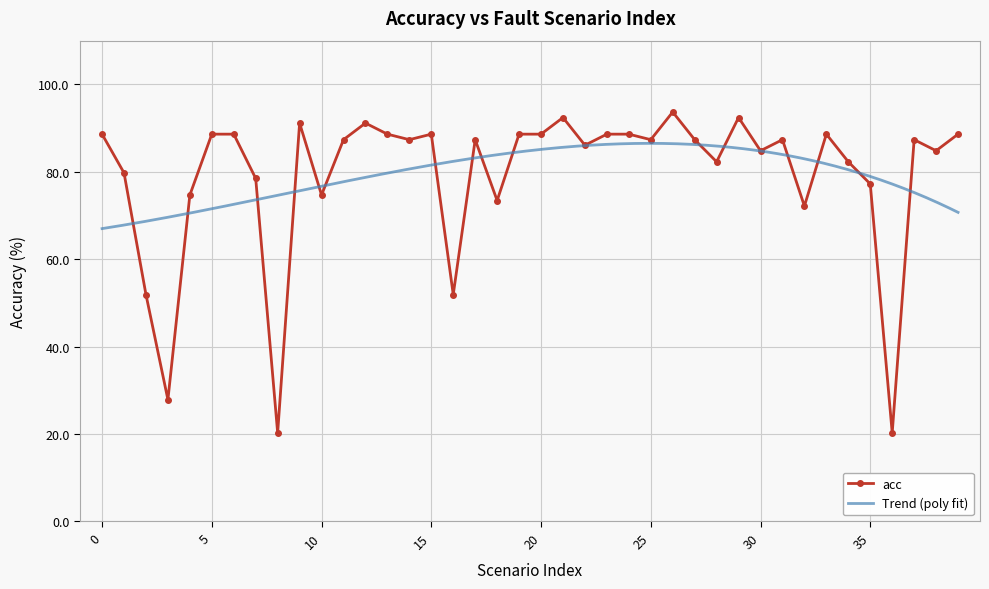

What is the maximum value shown in the chart?

93.7